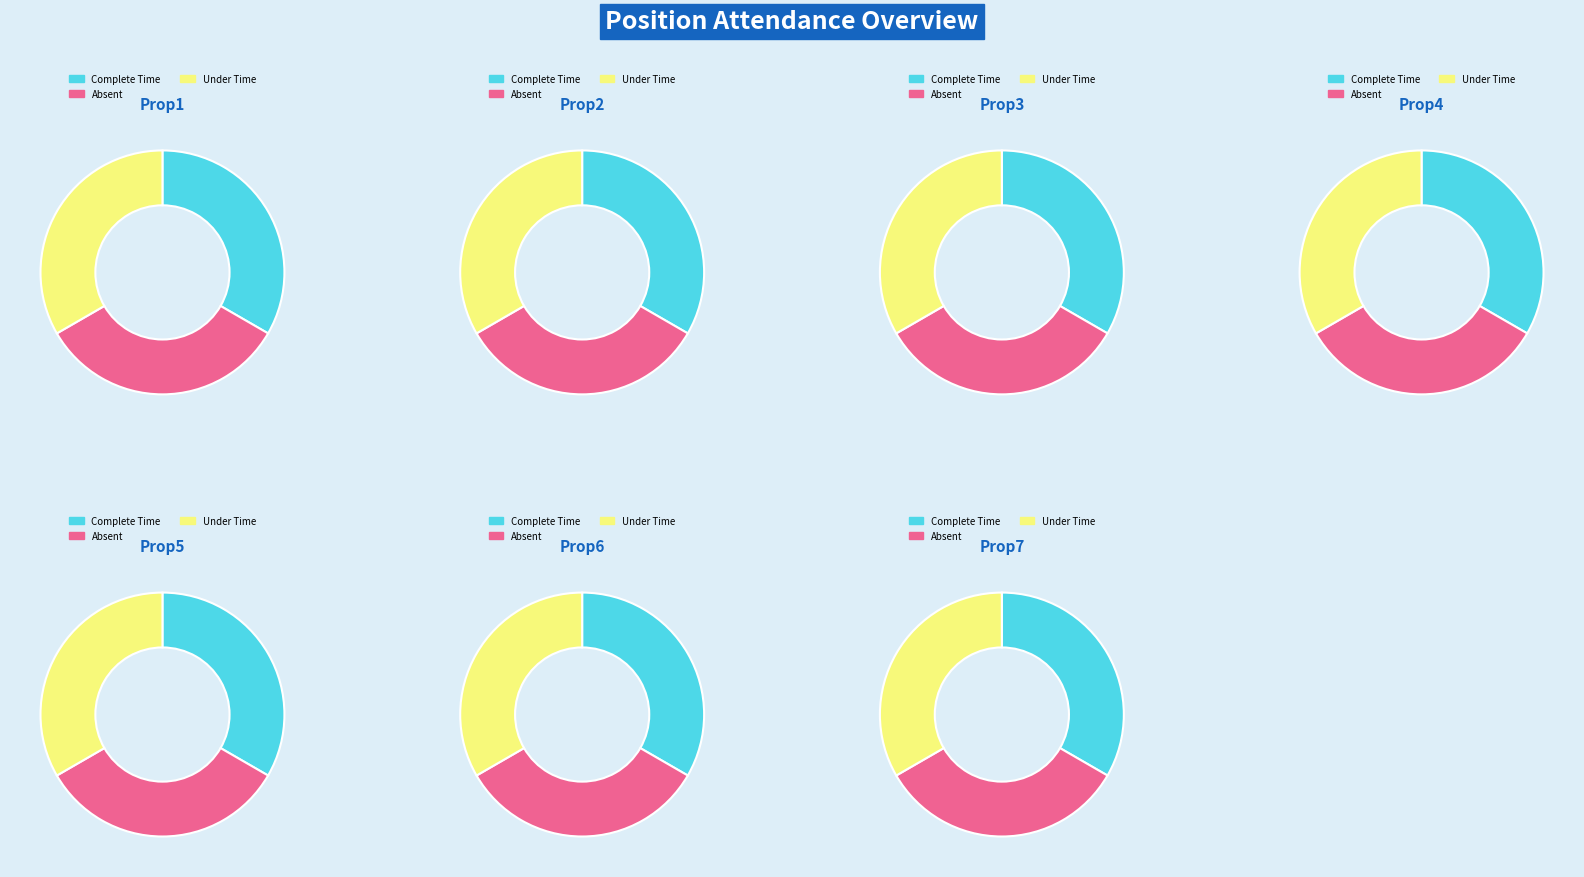

Does Prop3 represent more than half of the total?

No